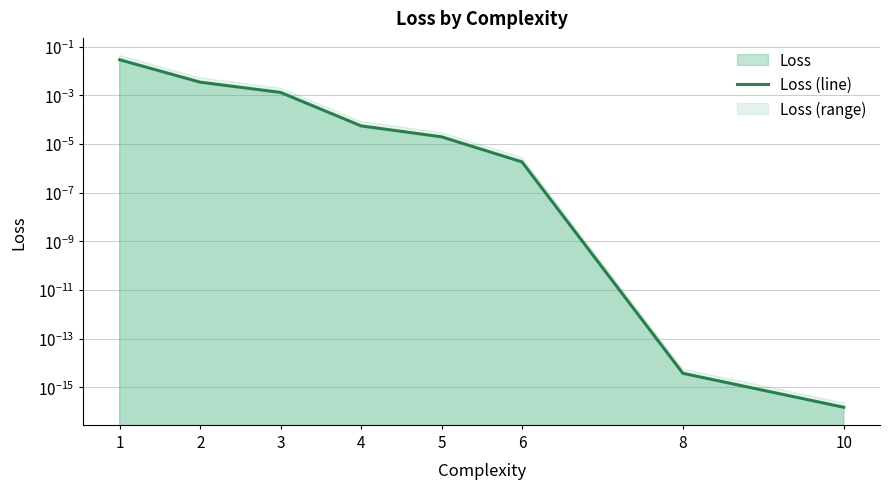

List the labels in order of value, largest first.

1, 2, 3, 4, 5, 6, 8, 10